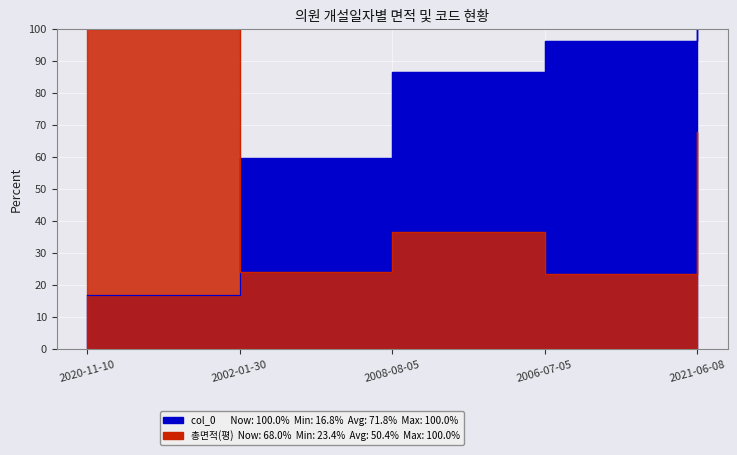

Between 2002-01-30 and 2008-08-05, which is larger?

2008-08-05